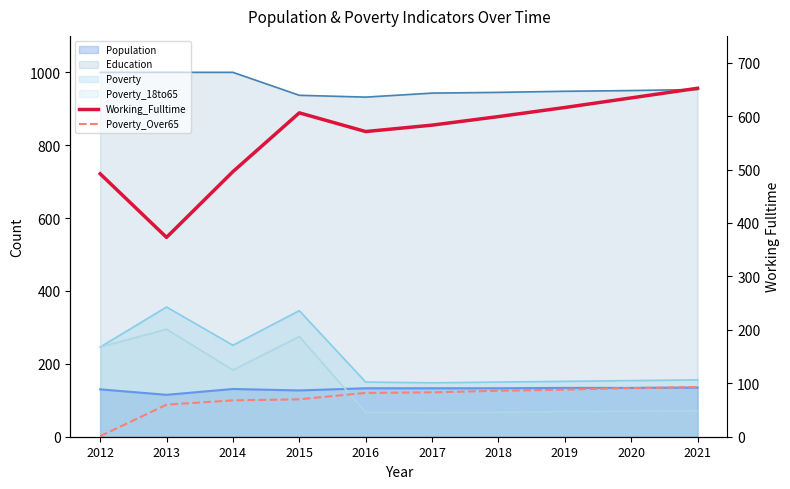

What is the difference between the Working_Fulltime values at 2014 and 2016?

75